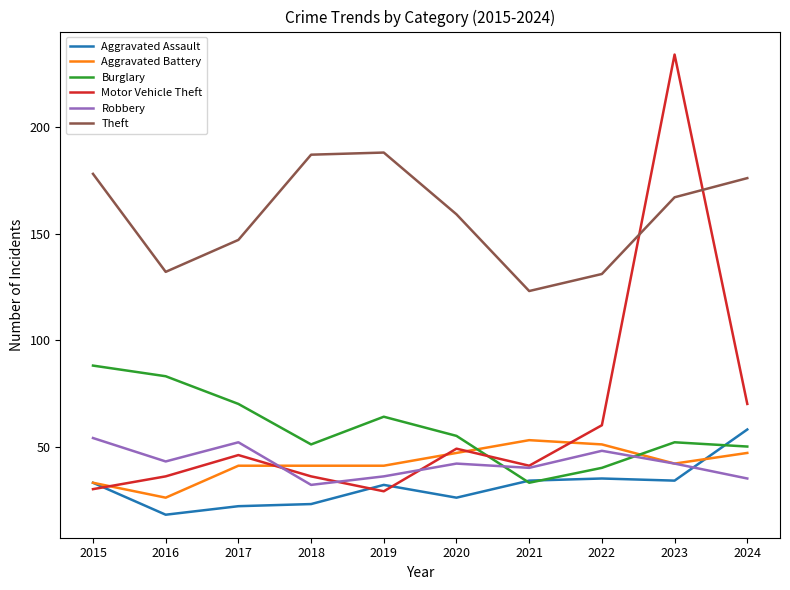

What is the total value across all series at 2024?

436